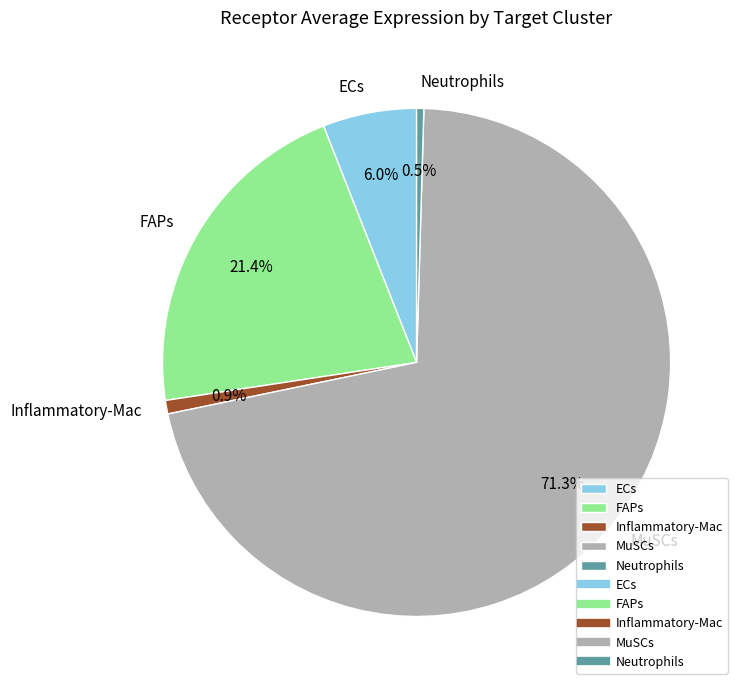

What percentage is the ECs slice, to the nearest percent?

6%